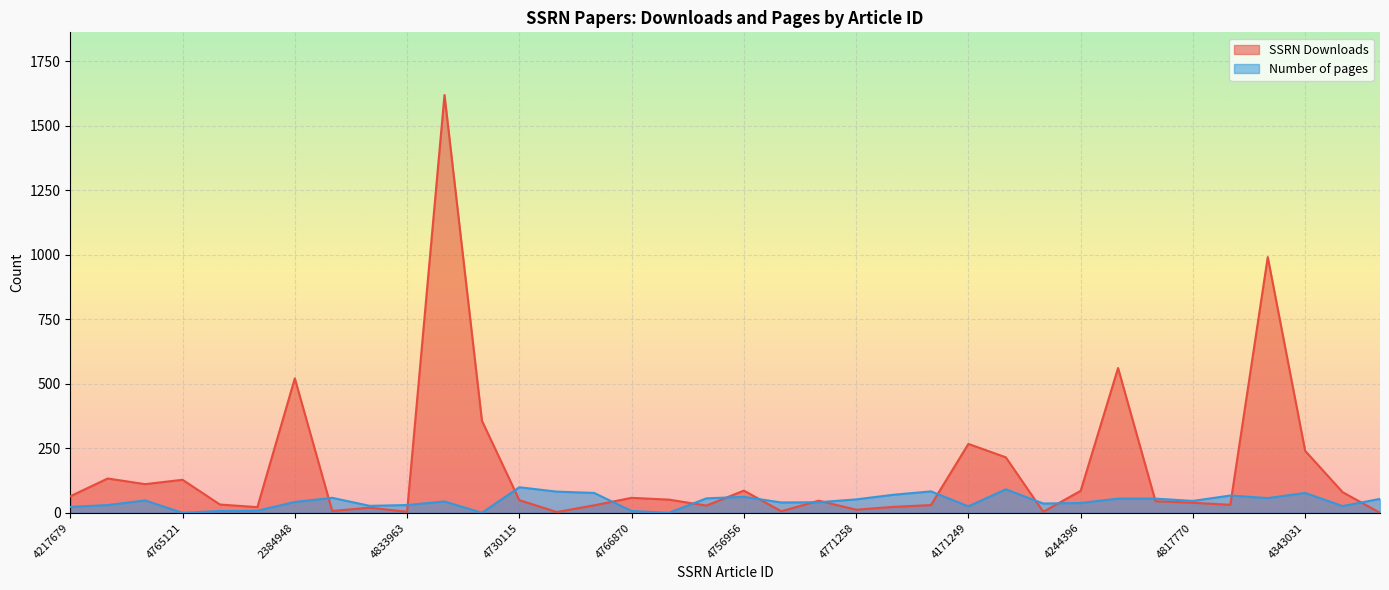

Which series changed the most between 4816273 and 4846370?

Number of pages